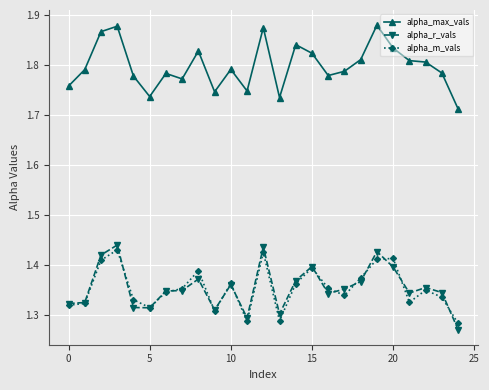

True or false: alpha_m_vals has more than 2 points higher than both neighbors.

True